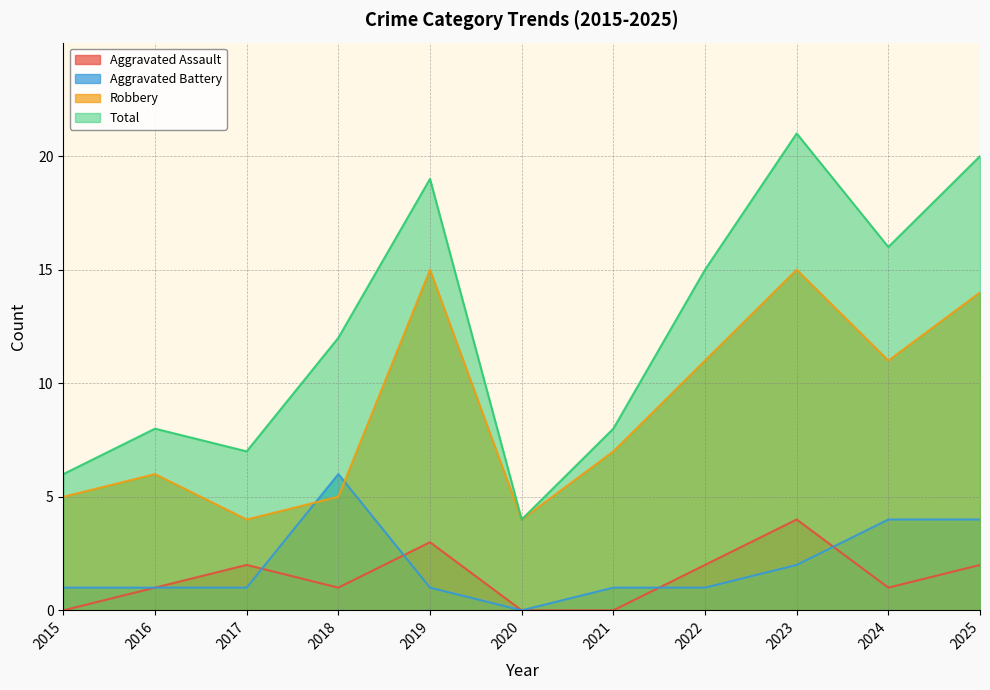

Rank the categories by Aggravated Battery value from lowest to highest.

2020, 2015, 2016, 2017, 2019, 2021, 2022, 2023, 2024, 2025, 2018